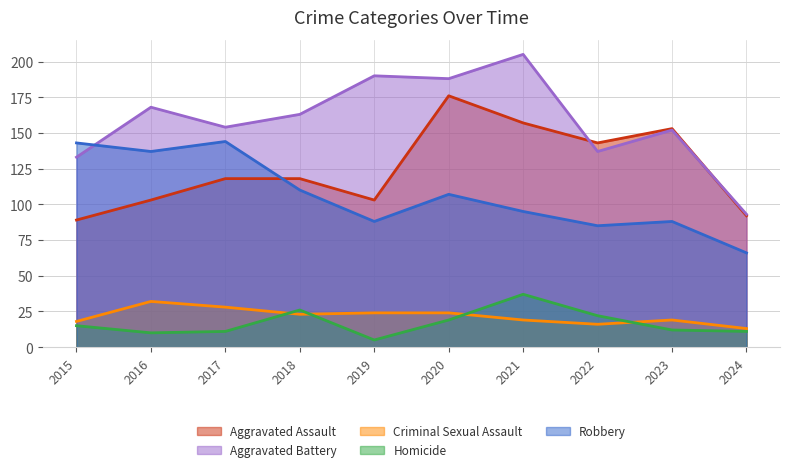

How many interior local peaks does the Aggravated Assault series have?

2